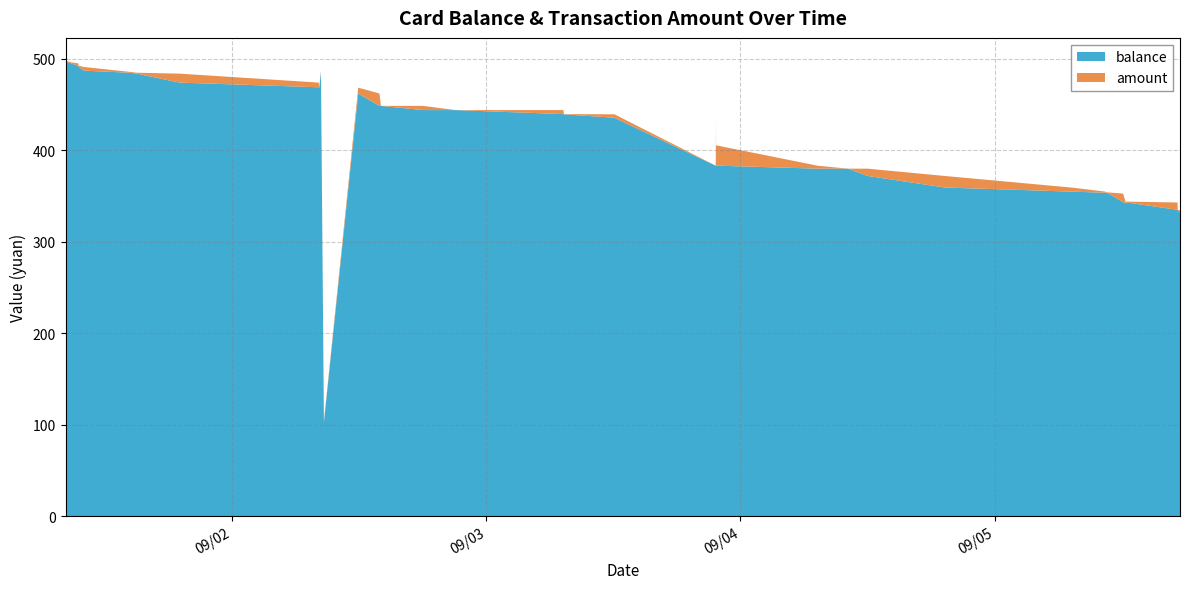

Reading left to right, list all the values displayed in this chart.

balance: 2013/09/01 08:17:28=496.6	2013/09/01 08:17:28=496.5	2013/09/01 08:37:25=495.4	2013/09/01 08:37:25=496.0	2013/09/01 08:46:46=494.8	2013/09/01 09:29:06=492.3	2013/09/01 09:31:22=490.9	2013/09/01 10:00:48=486.9	2013/09/01 14:16:31=484.6	2013/09/01 15:00:47=483.6	2013/09/01 19:02:18=473.8	2013/09/02 08:10:48=468.7	2013/09/02 08:13:48=468.3	2013/09/02 08:23:22=485.6	2013/09/02 08:40:05=102.8	2013/09/02 11:54:29=461.9	2013/09/02 13:54:36=448.4	2013/09/02 14:03:16=448.4	2013/09/02 18:02:21=443.8	2013/09/02 21:05:43=443.8	2013/09/03 07:17:16=439.4	2013/09/03 07:19:43=439.2	2013/09/03 12:06:07=435.4	2013/09/03 21:39:57=383.0	2013/09/03 21:41:42=405.3	2013/09/03 21:41:46=383.1	2013/09/04 07:18:06=379.8	2013/09/04 10:09:34=379.8	2013/09/04 12:01:12=371.8	2013/09/04 19:19:19=359.2	2013/09/05 07:18:16=354.7	2013/09/05 10:27:48=353.5	2013/09/05 10:27:48=353.8	2013/09/05 10:46:22=352.6	2013/09/05 12:08:01=343.2	2013/09/05 12:22:46=341.9	2013/09/05 12:26:48=342.9	2013/09/05 17:16:02=334.9	2013/09/05 17:17:42=334.3	2013/09/05 17:30:15=331.8
amount: 2013/09/01 08:17:28=0.1	2013/09/01 08:17:28=1.3	2013/09/01 08:37:25=1.3	2013/09/01 08:37:25=0.7	2013/09/01 08:46:46=1.3	2013/09/01 09:29:06=2.5	2013/09/01 09:31:22=1.4	2013/09/01 10:00:48=4.0	2013/09/01 14:16:31=1.0	2013/09/01 15:00:47=1.0	2013/09/01 19:02:18=9.8	2013/09/02 08:10:48=5.1	2013/09/02 08:13:48=0.4	2013/09/02 08:23:22=1.3	2013/09/02 08:40:05=1.2	2013/09/02 11:54:29=6.4	2013/09/02 13:54:36=13.5	2013/09/02 14:03:16=0.0	2013/09/02 18:02:21=4.6	2013/09/02 21:05:43=0.0	2013/09/03 07:17:16=4.4	2013/09/03 07:19:43=0.2	2013/09/03 12:06:07=3.8	2013/09/03 21:39:57=0.1	2013/09/03 21:41:42=30.0	2013/09/03 21:41:46=22.2	2013/09/04 07:18:06=3.2	2013/09/04 10:09:34=0.0	2013/09/04 12:01:12=8.0	2013/09/04 19:19:19=12.6	2013/09/05 07:18:16=4.4	2013/09/05 10:27:48=1.3	2013/09/05 10:27:48=0.4	2013/09/05 10:46:22=1.3	2013/09/05 12:08:01=9.4	2013/09/05 12:22:46=1.3	2013/09/05 12:26:48=1.0	2013/09/05 17:16:02=8.0	2013/09/05 17:17:42=0.6	2013/09/05 17:30:15=2.5